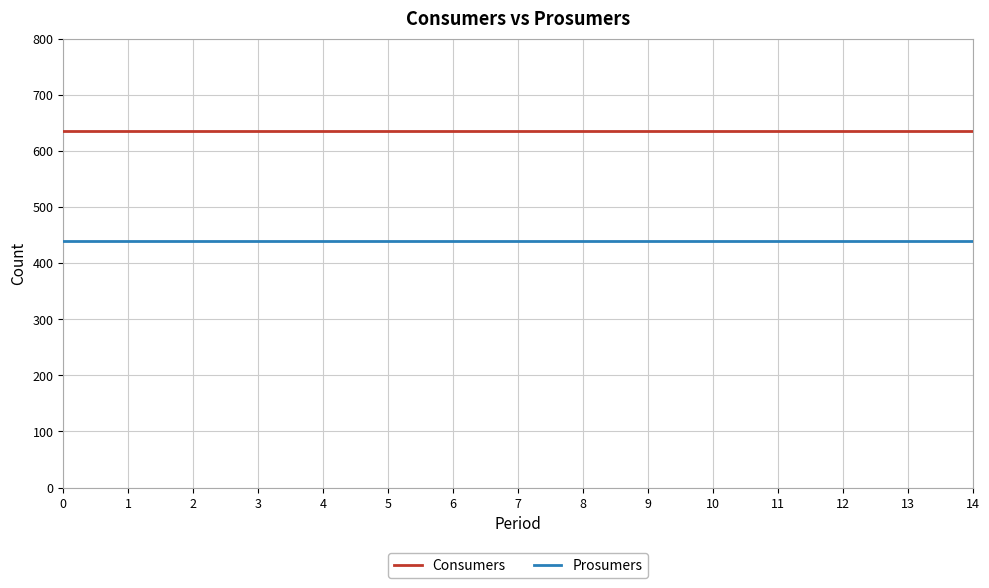

Which series has the largest total across all categories?

Consumers